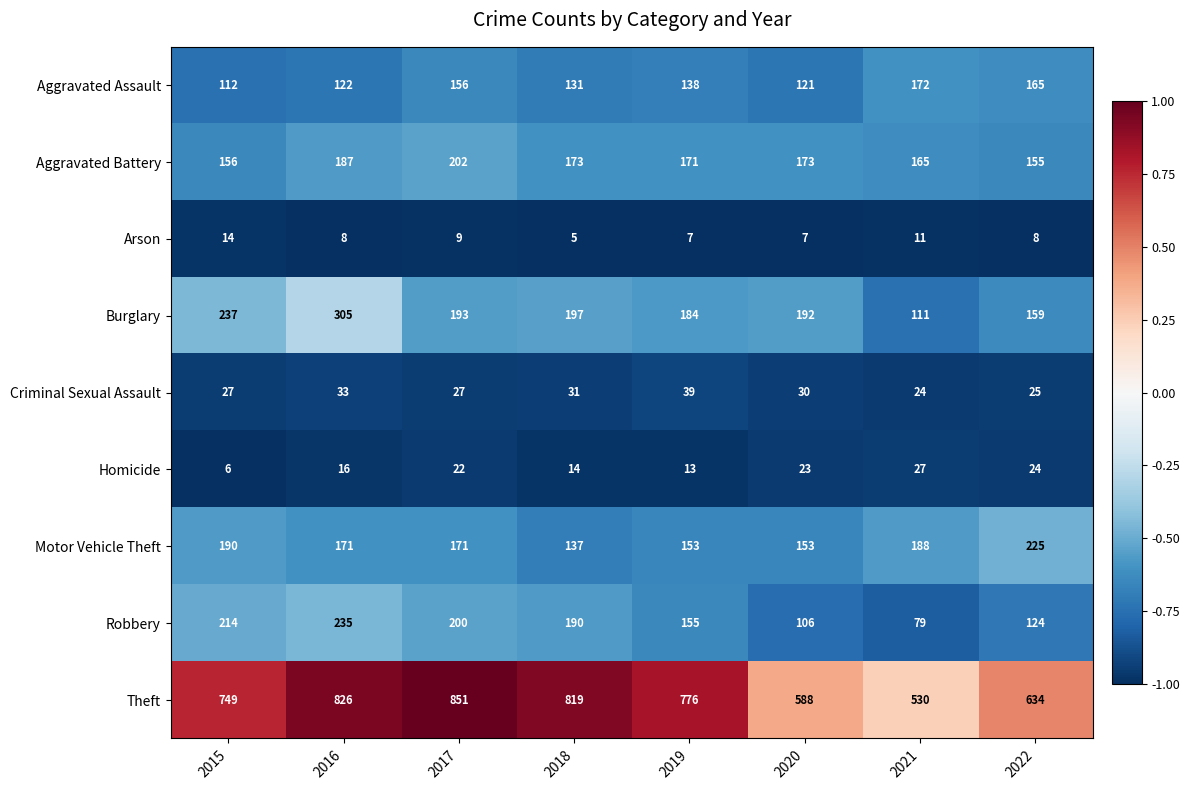

Which series has the largest range (max minus min)?

Theft